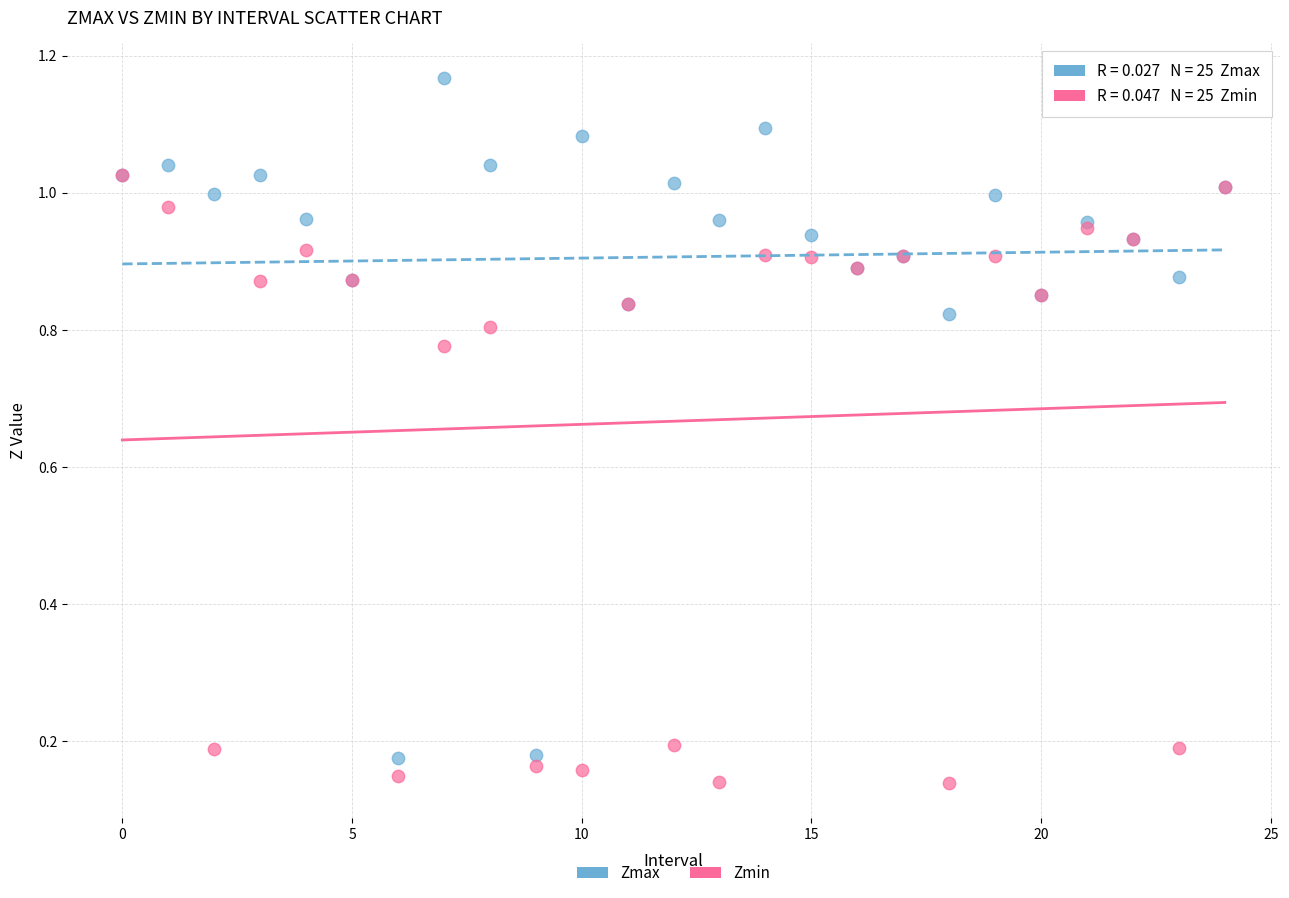

What are all the series names shown in the legend?

Zmax, Zmin